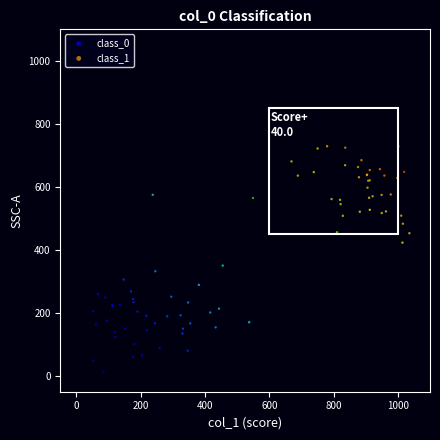

Which series reaches the maximum Y coordinate?

class_1